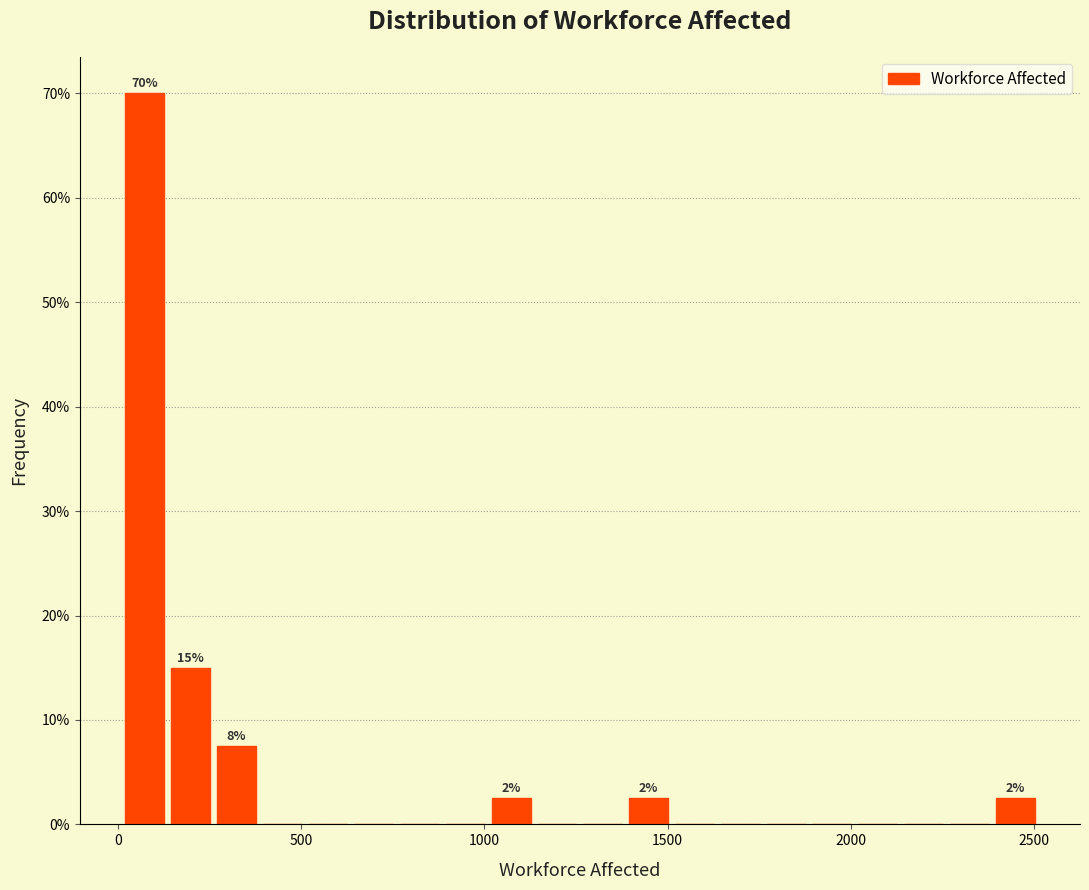

Around what value on the x-axis is the tallest bar? Give the approximate position of its centre, as read against the axis.

50